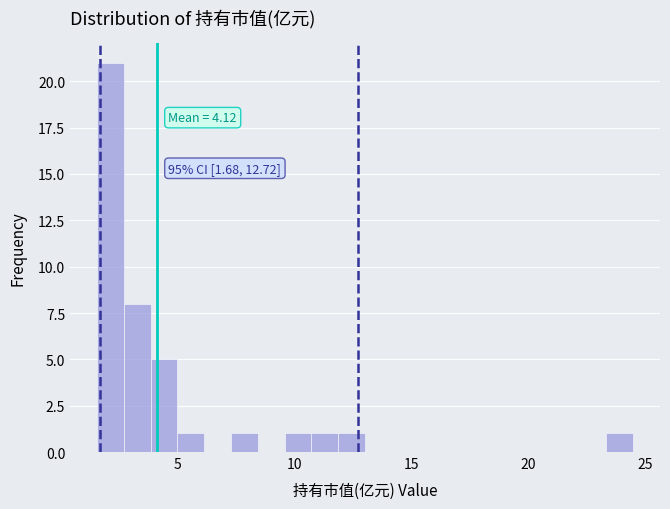

Read against the x-axis, roughly where is the centre of the tallest bar?

2.0